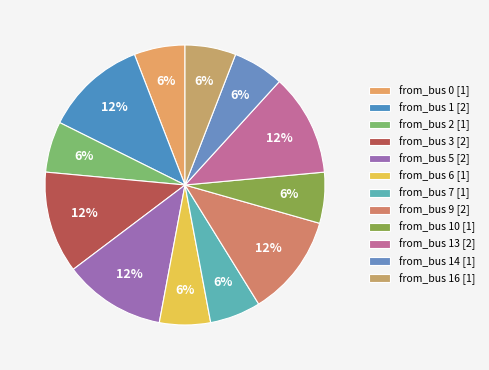

Which category has the smallest portion of the pie?

from_bus 0